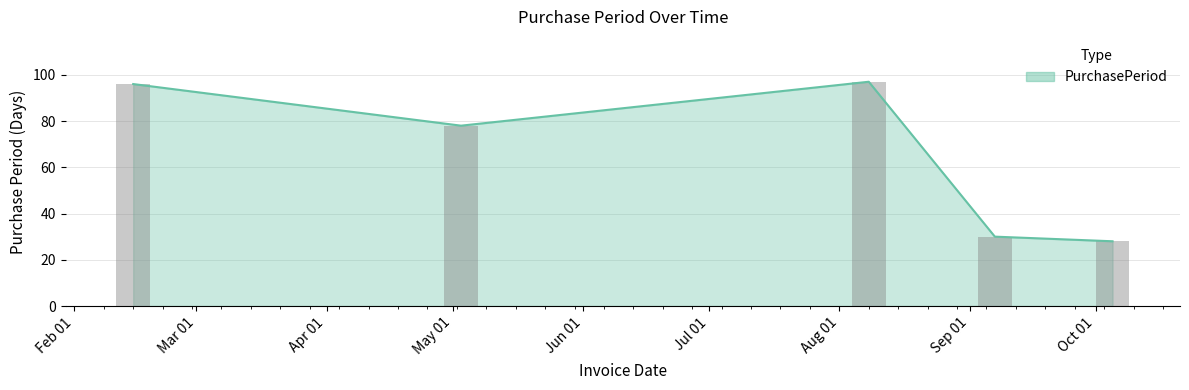

Is it true that the value at 2016-08-08 is 53?

False